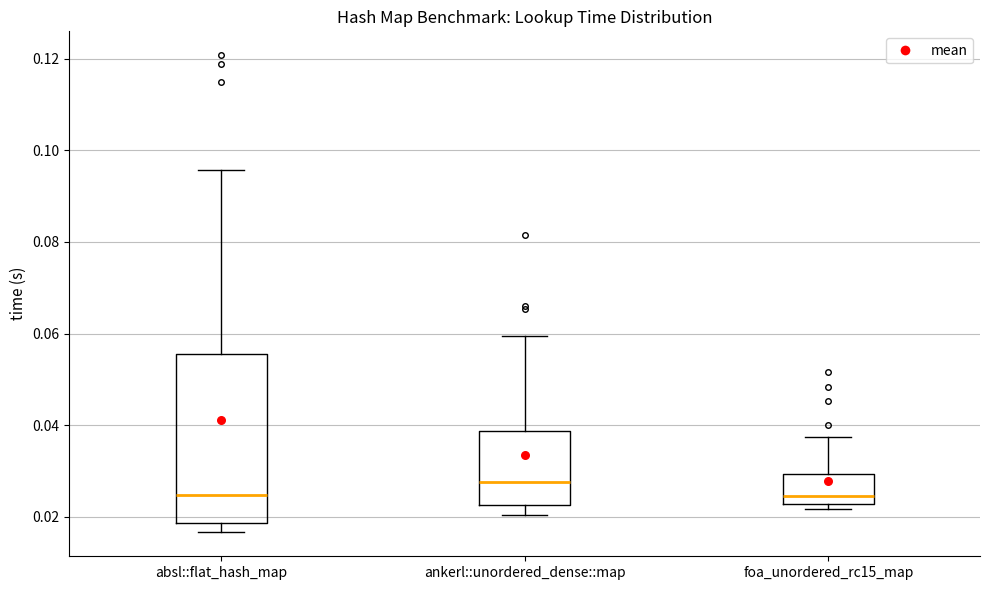

Reading left to right, read every box against the y-axis: the position of its median line, the range the box covers, and the ends of its whiskers. The values are not printed on the chart, so give them approximately, as read against the axis.

absl::flat_hash_map: median 0.024, box 0.018 to 0.056, whiskers 0.016 to 0.096
ankerl::unordered_dense::map: median 0.028, box 0.022 to 0.038, whiskers 0.020 to 0.060
foa_unordered_rc15_map: median 0.024, box 0.022 to 0.030, whiskers 0.022 (just below the box's lower edge) to 0.038